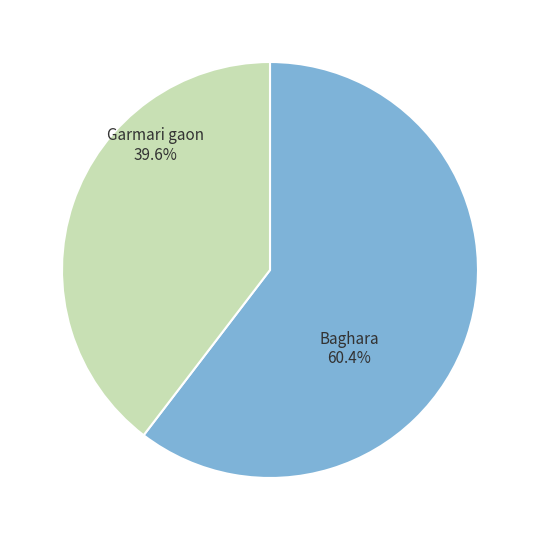

What is the majority slice?

Baghara